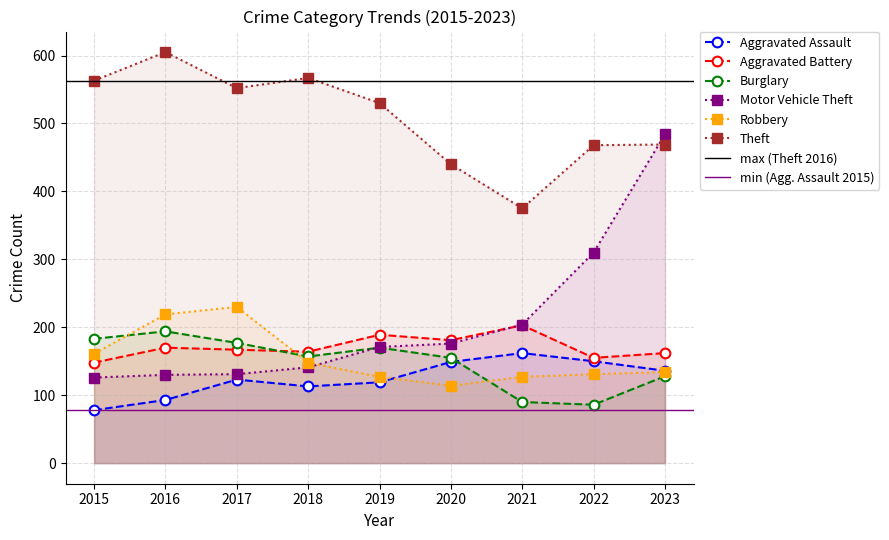

How many values in the Robbery series exceed 134?

4